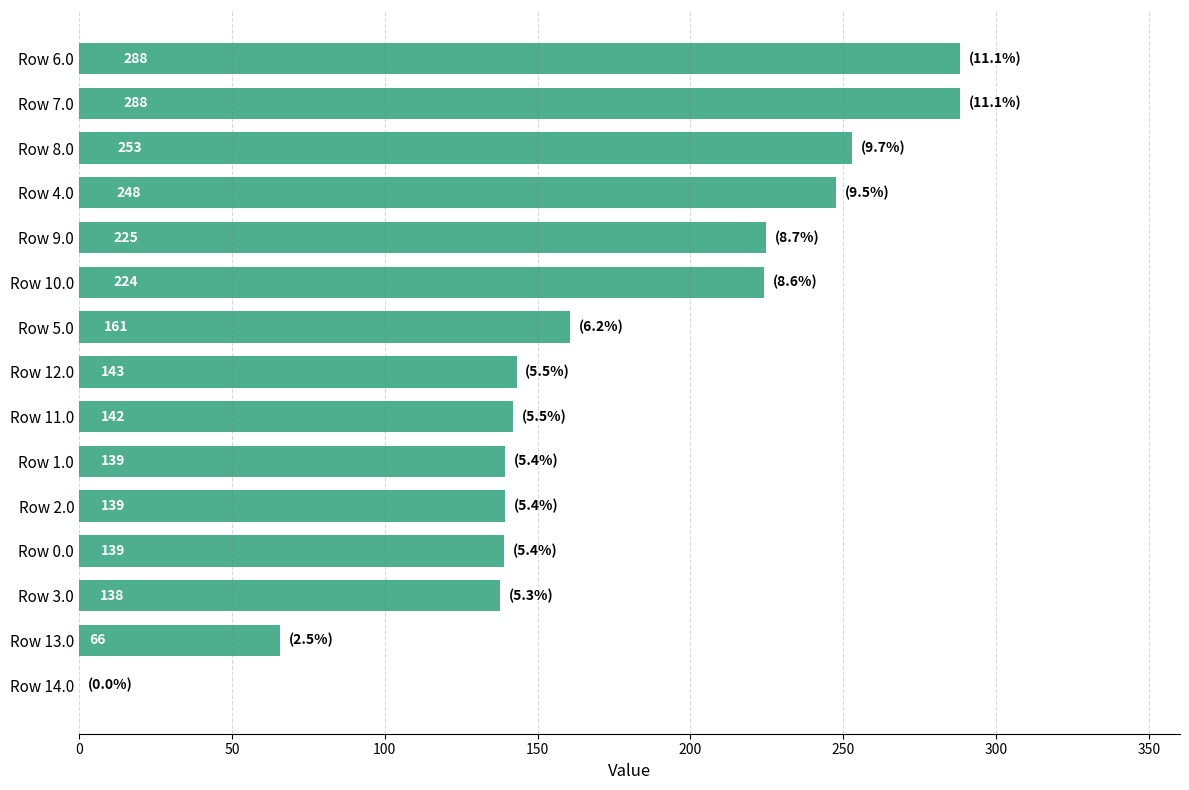

What is the average value?

172.9